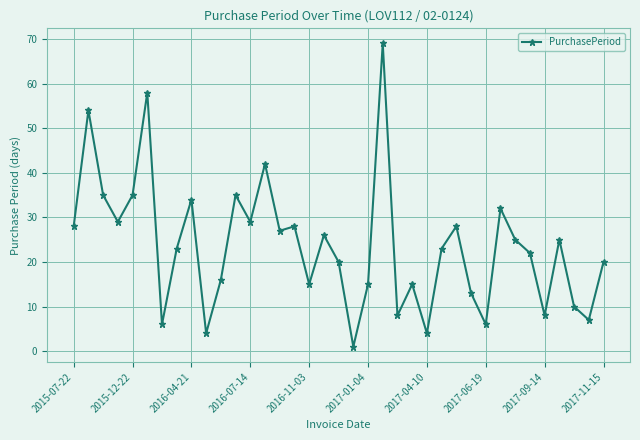

Reading right to left, transcribe all the data shown in this chart.

20	7	10	25	8	22	25	32	6	13	28	23	4	15	8	69	15	1	20	26	15	28	27	42	29	35	16	4	34	23	6	58	35	29	35	54	28